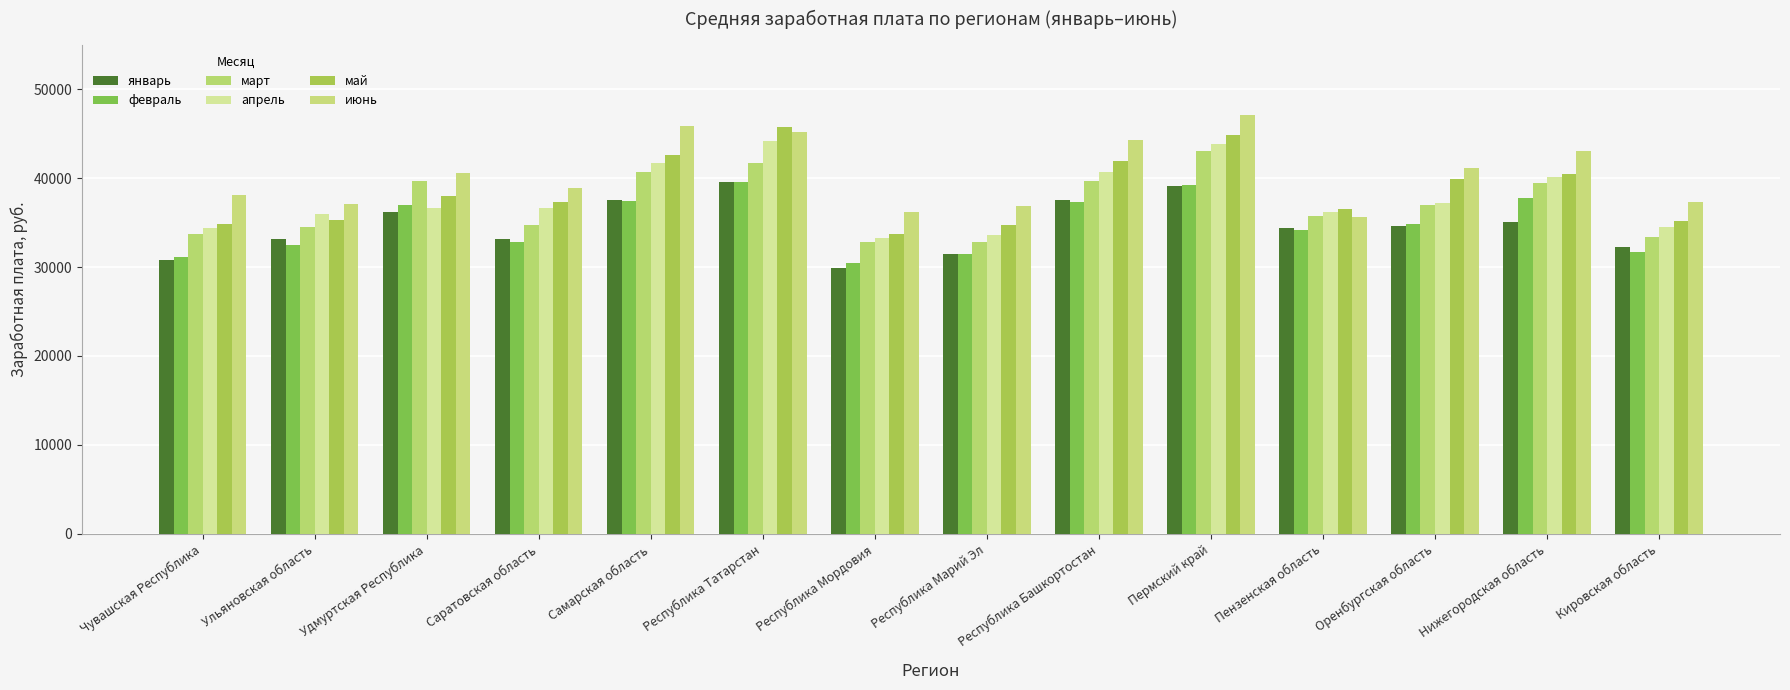

What is the maximum value for февраль?

39563.1